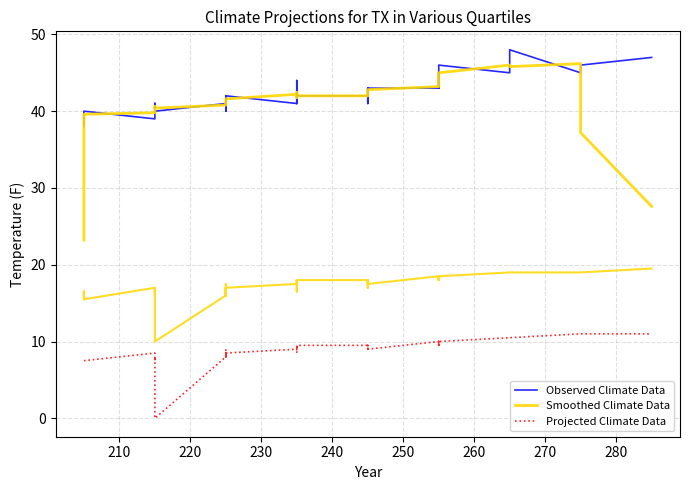

Reading right to left, transcribe all the data shown in this chart.

Observed Climate Data: 47.0	46.0	45.0	48.0	45.0	45.0	46.0	46.0	43.0	45.0	43.0	43.0	42.0	41.0	43.0	42.0	42.0	42.0	41.0	42.0	44.0	43.0	41.0	42.0	41.0	41.0	42.0	40.0	41.0	40.0	41.0	40.0	41.0	39.0	40.0	39.0	39.0	39.0	39.0	38.0
Smoothed Climate Data: 19.5	19.0	19.0	19.0	19.0	19.0	18.5	18.0	18.5	18.0	18.5	17.5	18.0	18.0	17.0	18.0	18.0	17.5	18.0	18.0	16.5	16.5	17.5	17.0	16.0	17.5	16.0	17.0	16.0	10.0	16.0	17.0	16.0	17.0	15.5	16.5	15.5	15.5	15.5	16.5
Projected Climate Data: 11.0	11.0	11.0	10.5	10.5	10.5	10.0	9.5	10.0	9.5	10.0	9.0	9.5	9.5	9.0	9.5	9.5	9.0	9.5	9.5	8.5	8.5	9.0	8.5	8.0	9.0	8.0	8.5	8.0	0.0	7.5	8.0	7.5	8.5	7.5	7.5	7.5	7.5	7.5	7.5